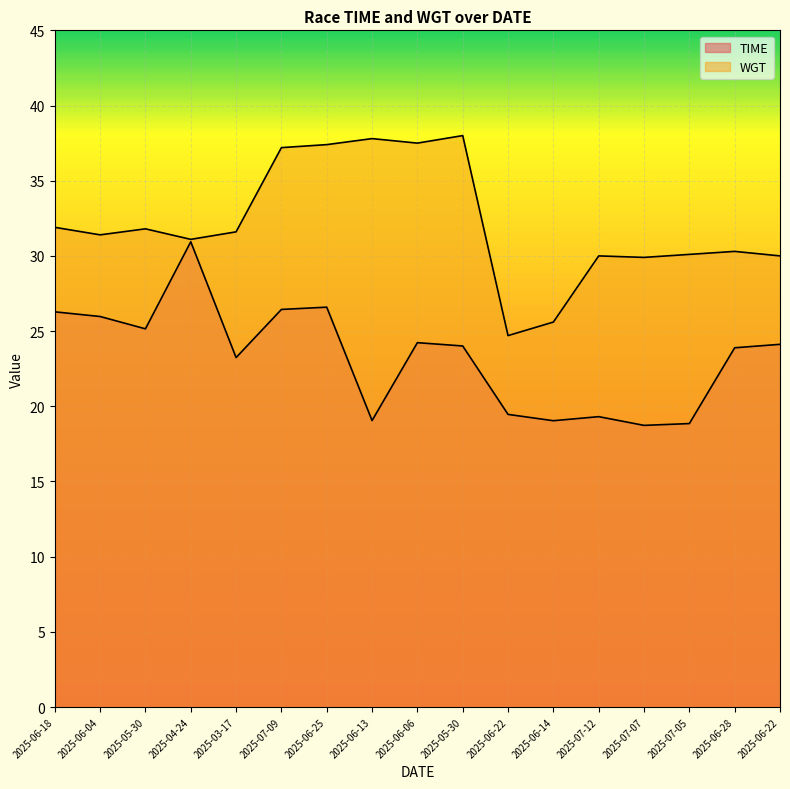

Reading right to left, extract all data points from this chart.

TIME: 24.1	23.9	18.9	18.7	19.3	19.0	19.5	24.0	24.2	19.1	26.6	26.4	23.2	30.9	25.1	26.0	26.3
WGT: 30.0	30.3	30.1	29.9	30.0	25.6	24.7	38.0	37.5	37.8	37.4	37.2	31.6	31.1	31.8	31.4	31.9